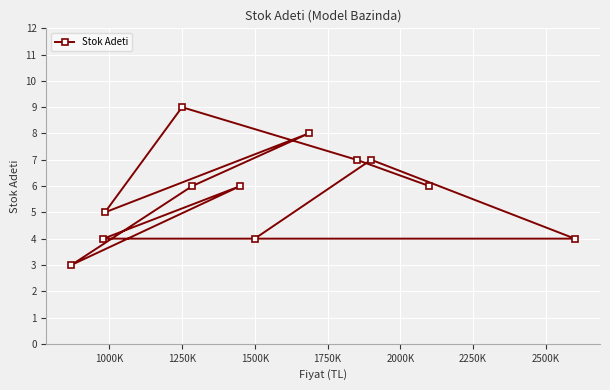

Count the values in the range 4 to 7.

9